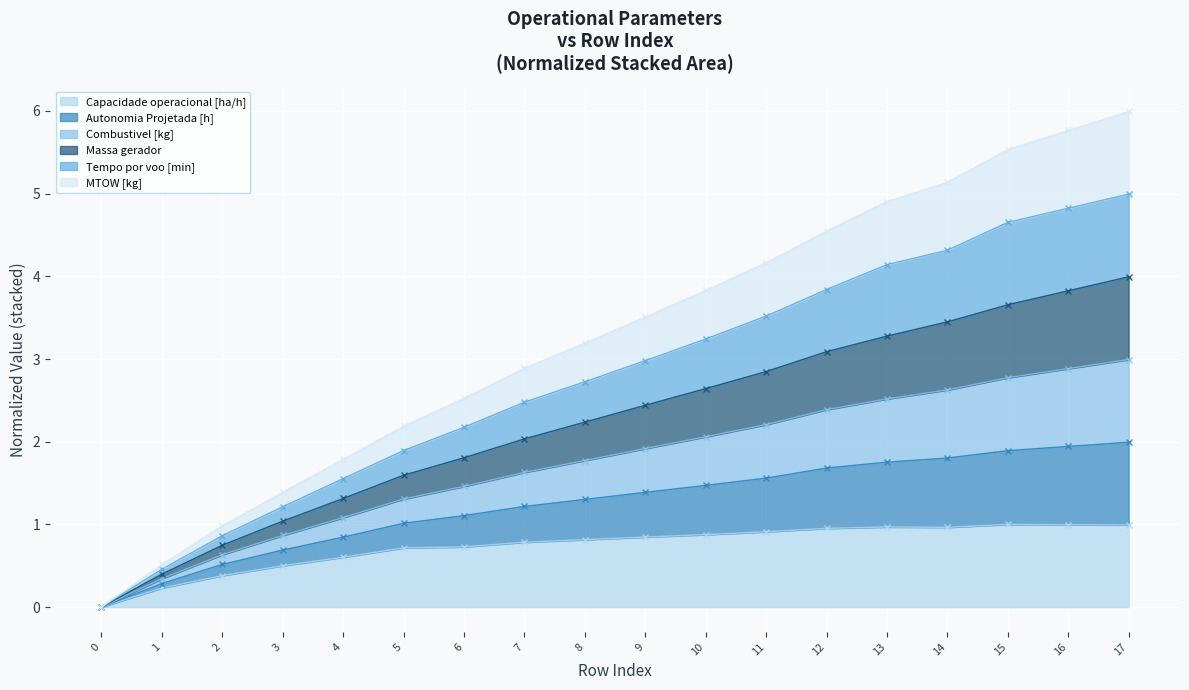

What is the difference between the maximum and minimum values in the Capacidade operacional [ha/h] series?

1.0